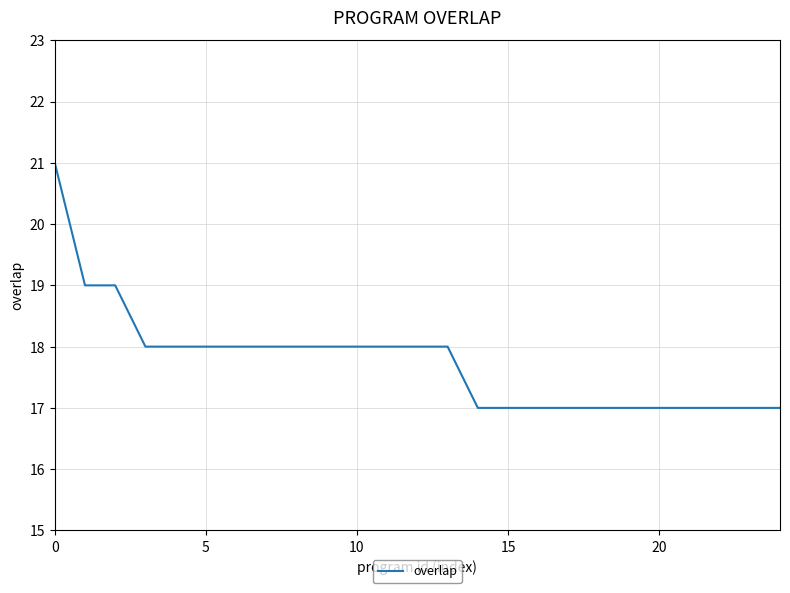

What is the minimum value shown in the chart?

17